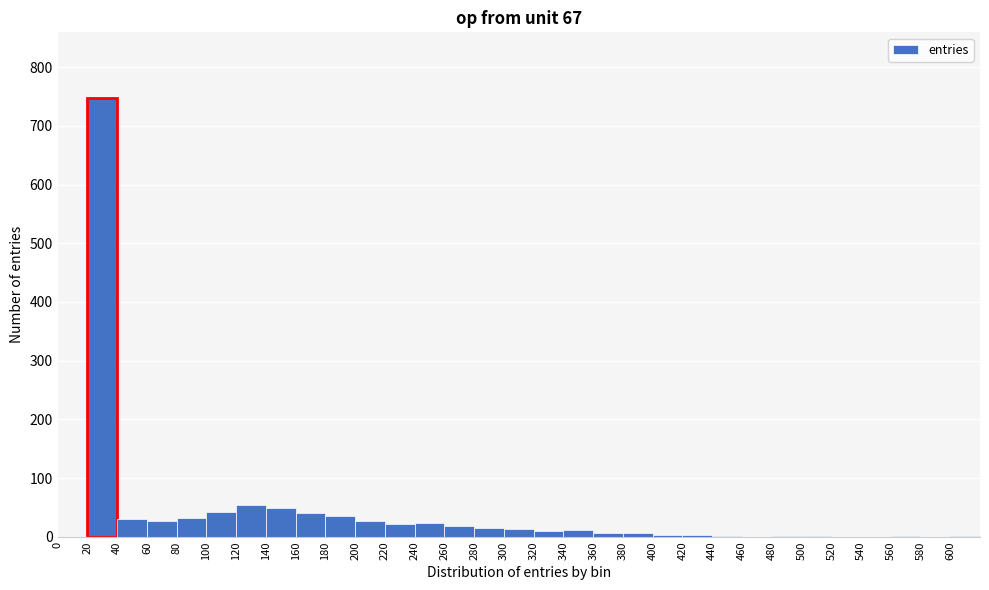

Reading left to right, list every bar in this chart as the range it spans on the x-axis followed by its height. The values are not printed on the chart, so give them approximately, as read against the axis.

0 to 20: 0
20 to 40: 750
40 to 60: 30
60 to 80: 30
80 to 100: 30
100 to 120: 40
120 to 140: 60
140 to 160: 50
160 to 180: 40
180 to 200: 40
200 to 220: 30
220 to 240: 20
240 to 260: 20
260 to 280: 20
280 to 300: 20
300 to 320: 10
320 to 340: 10
340 to 360: 10
360 to 380: under 10
380 to 400: under 10
400 to 420: under 10
420 to 440: under 10
440 to 460: under 10
460 to 480: 0
480 to 500: under 10
500 to 520: under 10
520 to 540: 0
540 to 560: 0
560 to 580: under 10
580 to 600: 0
600 to 620: under 10